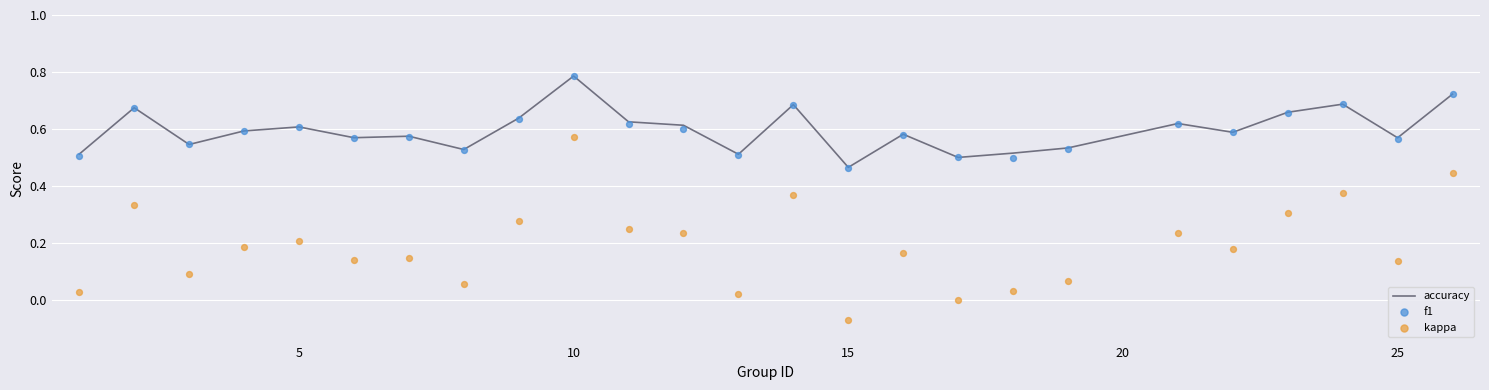

Which category has the lowest value in the accuracy series?

15